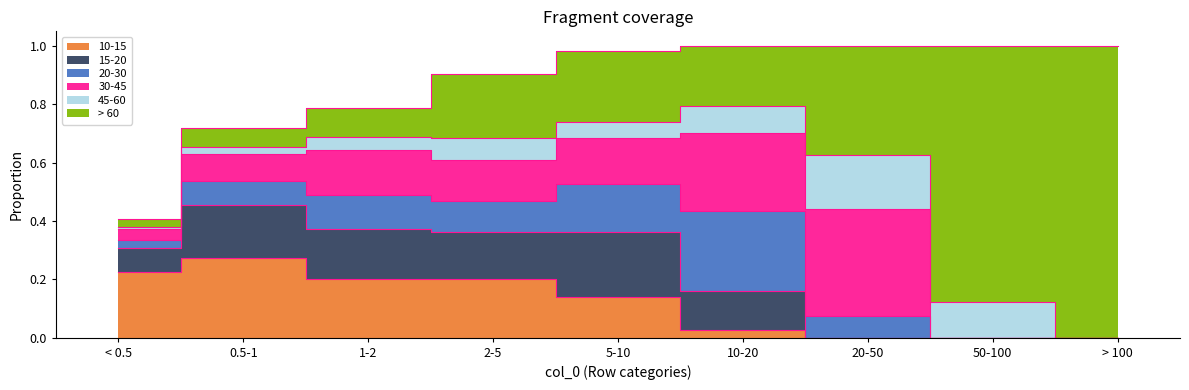

Which category has the highest value in the 45-60 series?

20-50